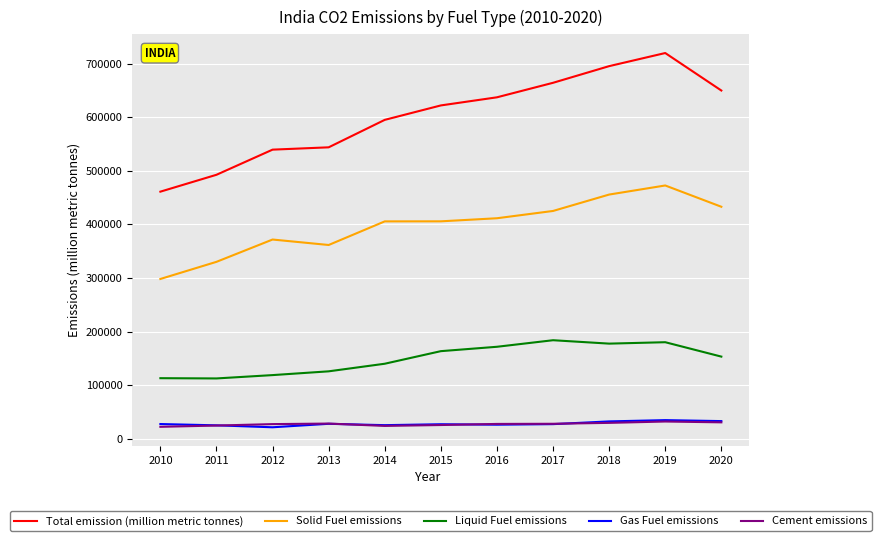

What is the minimum value for Solid Fuel emissions?

298209